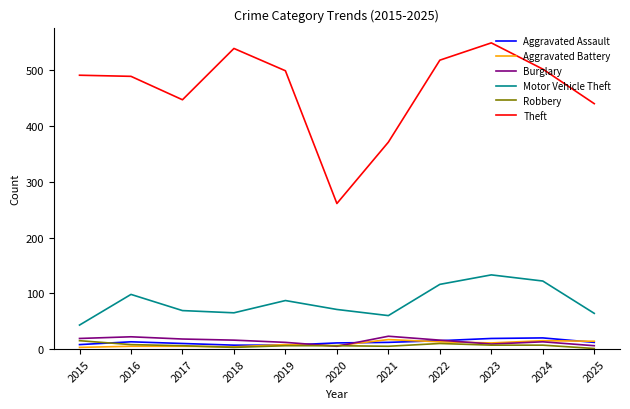

What is the highest value of the Robbery series?

15